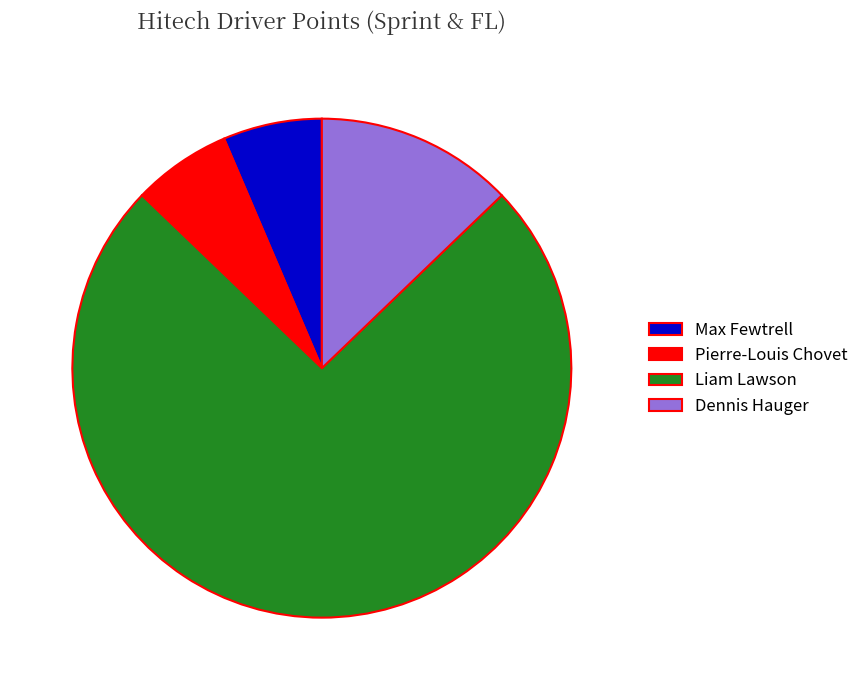

The Dennis Hauger slice represents 3% of the pie. True or false?

False